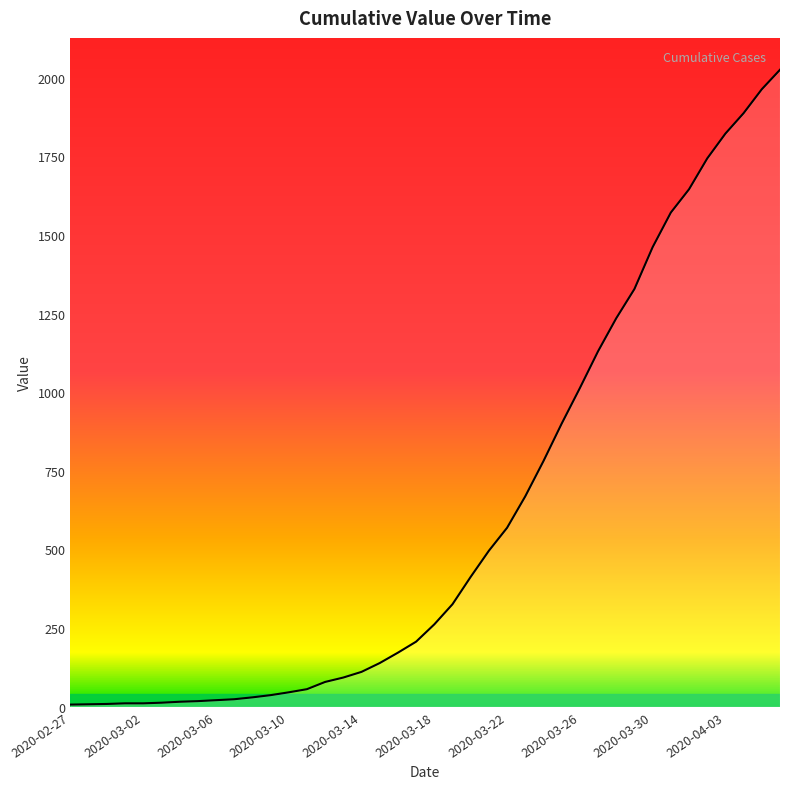

What is the greatest value displayed?

2025